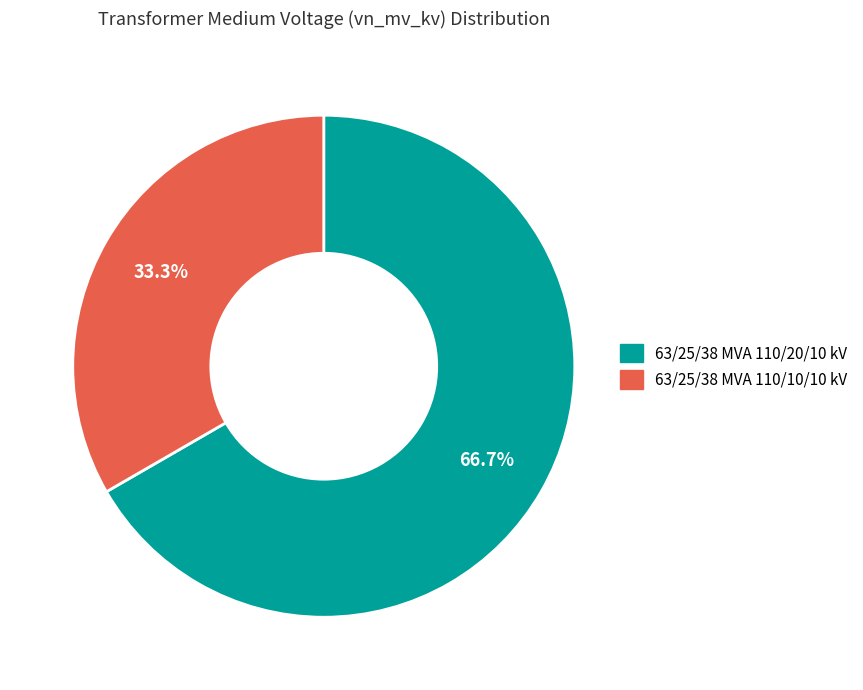

To the nearest percent, what is the difference between the 63/25/38 MVA 110/20/10 kV and 63/25/38 MVA 110/10/10 kV slice percentages?

33%